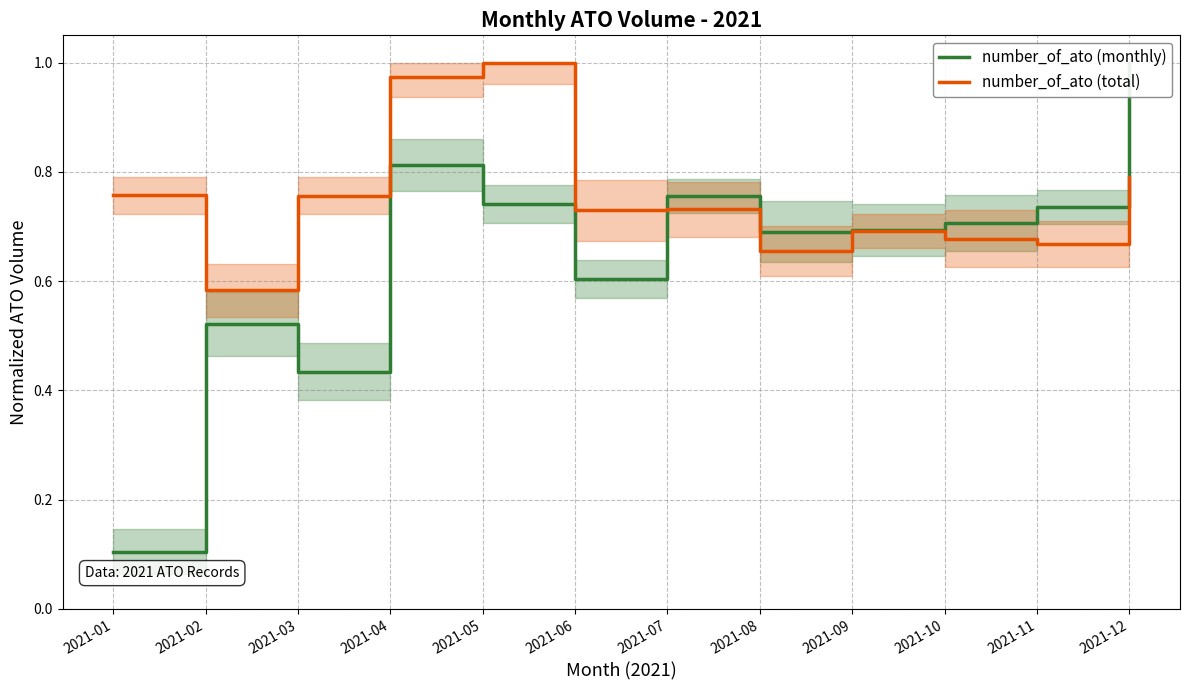

Which has a higher value, 2021-12 or 2021-02?

2021-12